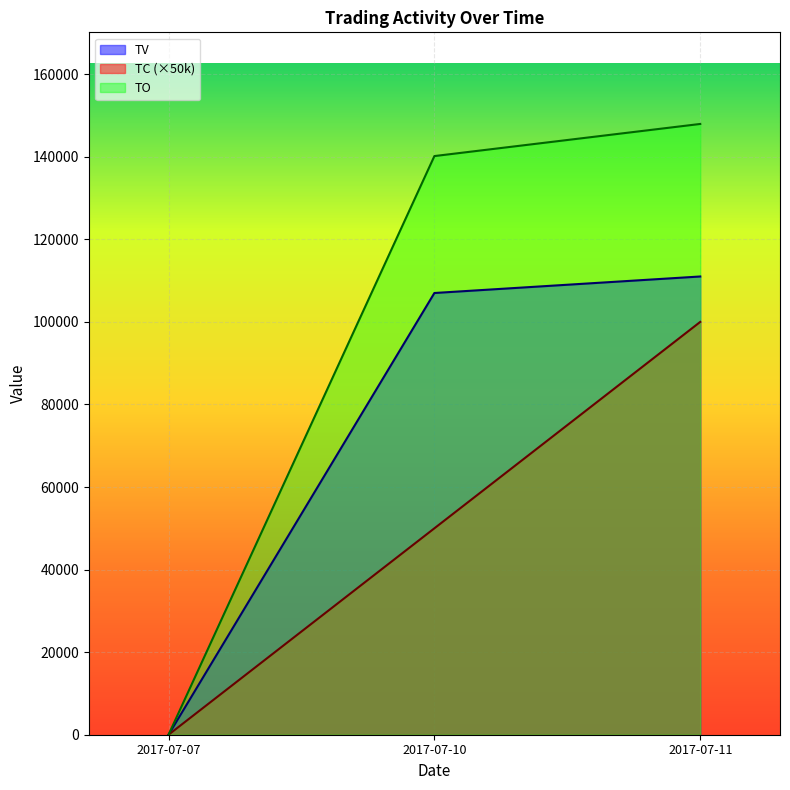

Count the number of data series in this chart.

3